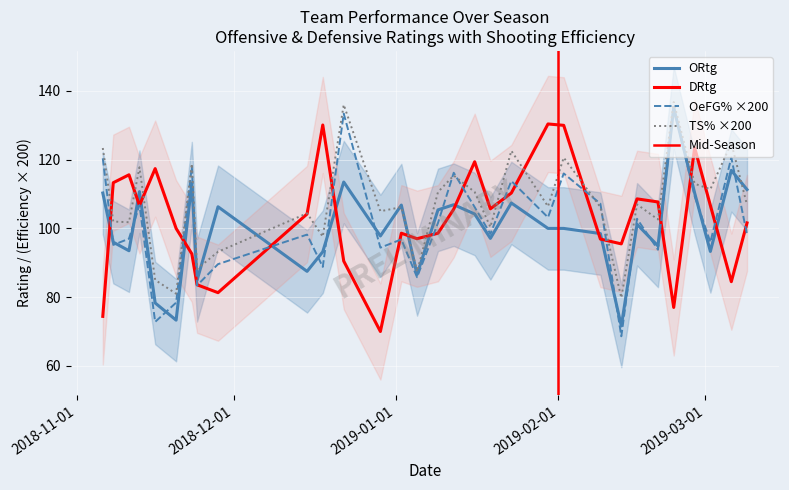

What is the lowest value of the OeFG% series?

68.6